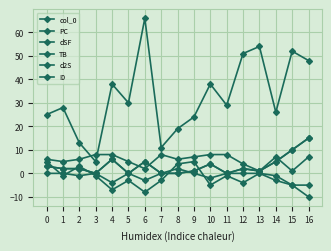

Does the chart have visible grid lines?

Yes